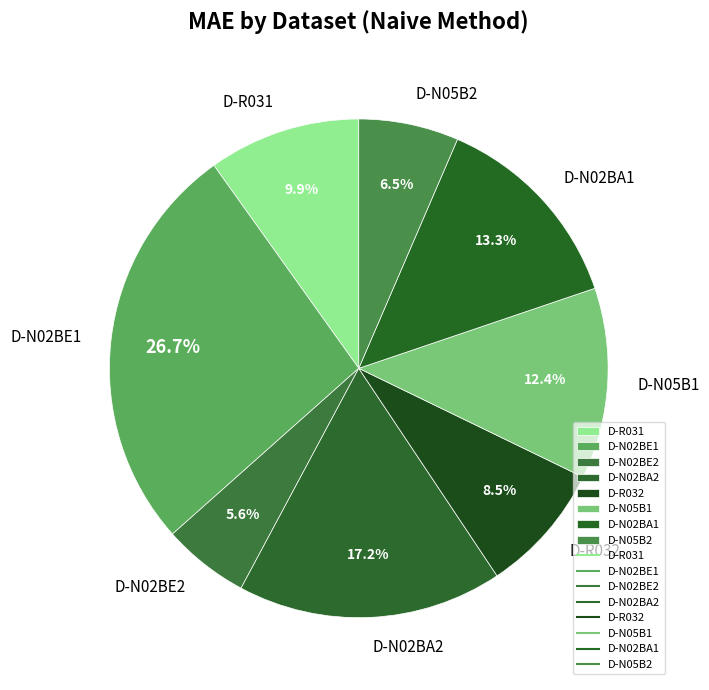

To the nearest percent, what is the difference between the D-N02BE2 and D-N05B1 slice percentages?

7%